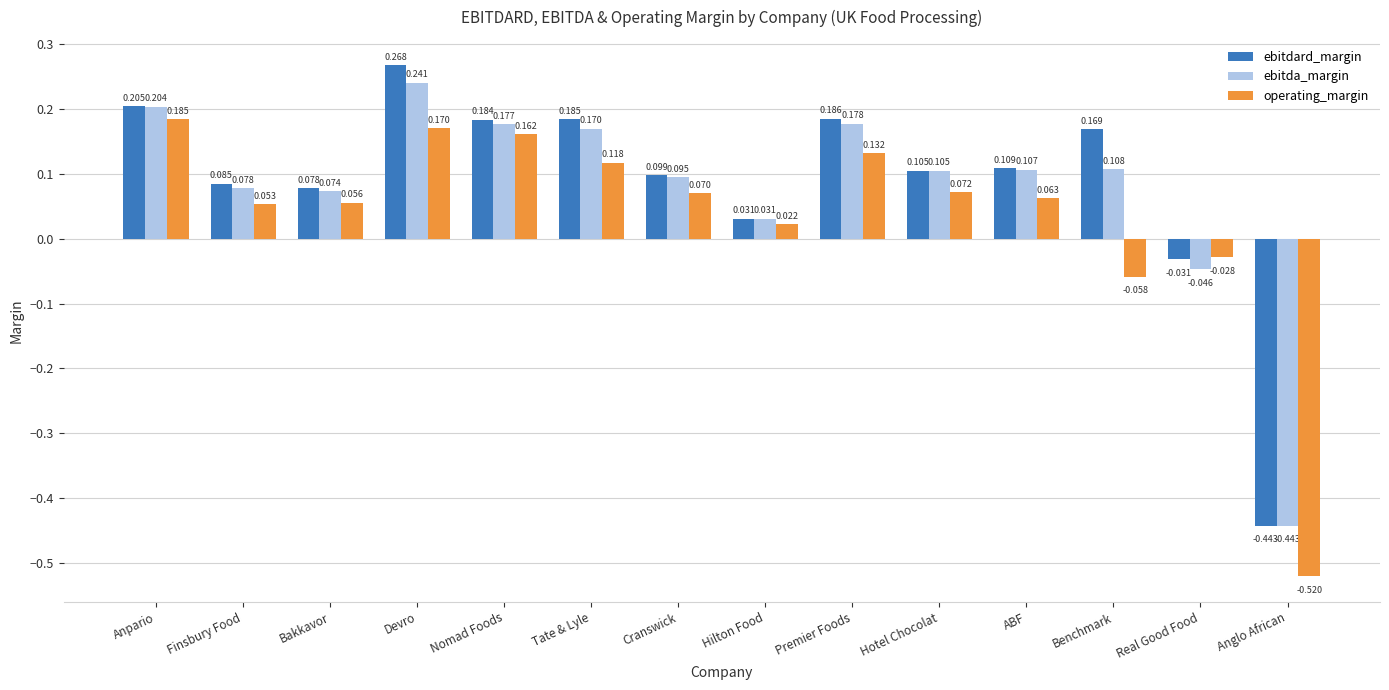

How many data points in ebitdard_margin are above 0?

12